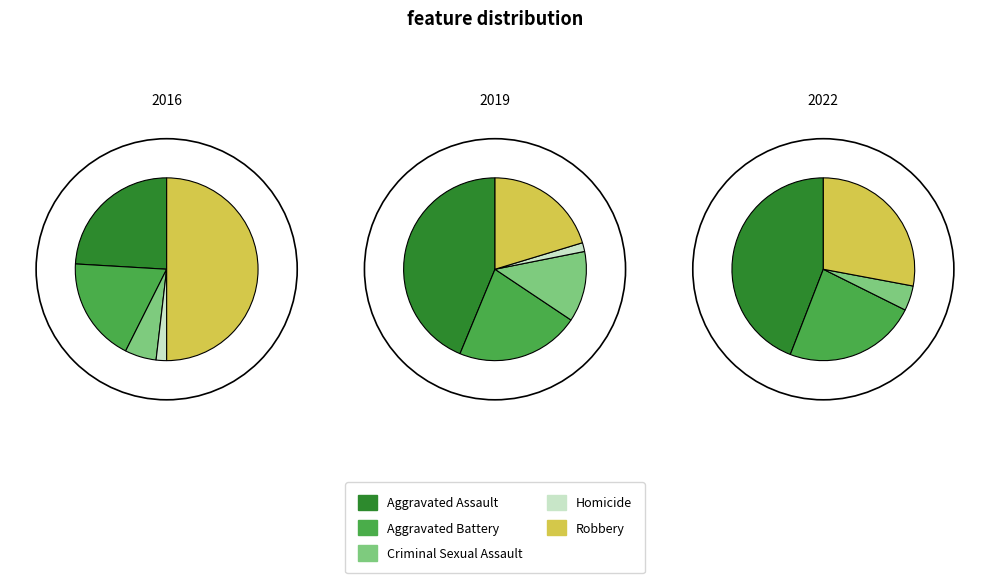

To the nearest percent, what is the difference between the Criminal Sexual Assault and Aggravated Assault slice percentages?

19%